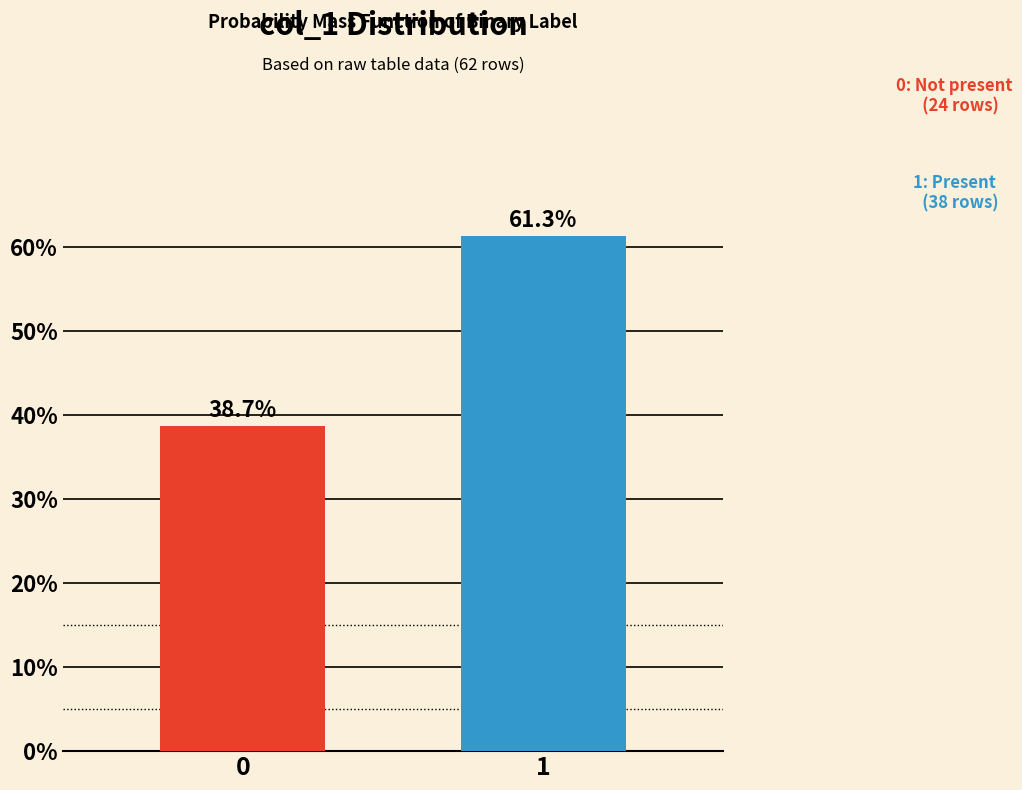

Reading left to right, what are all the values shown in this chart?

38.7	61.3